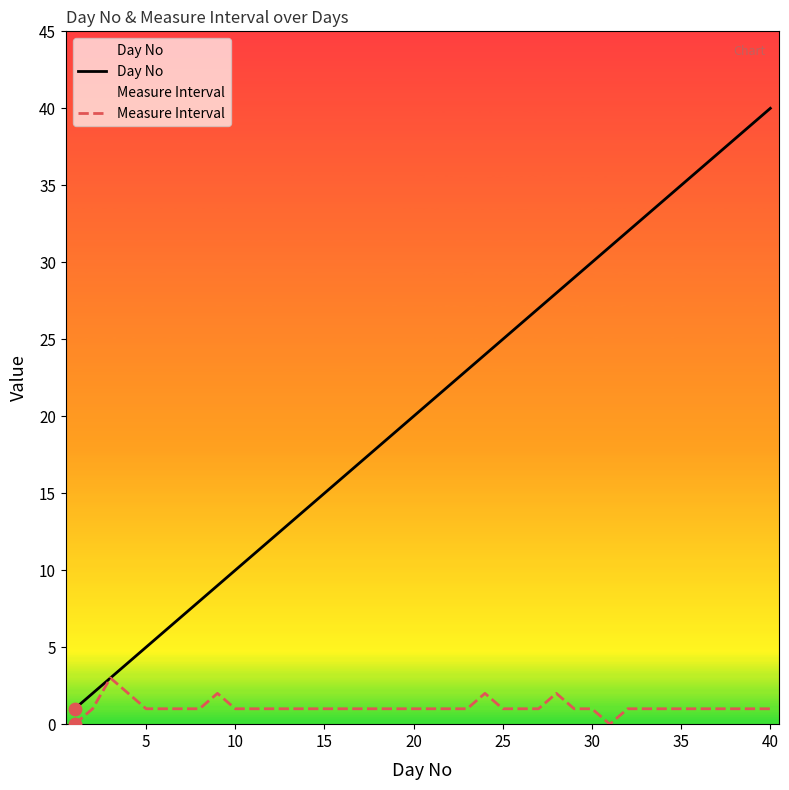

What are all the series names shown in the legend?

Day No, Measure Interval